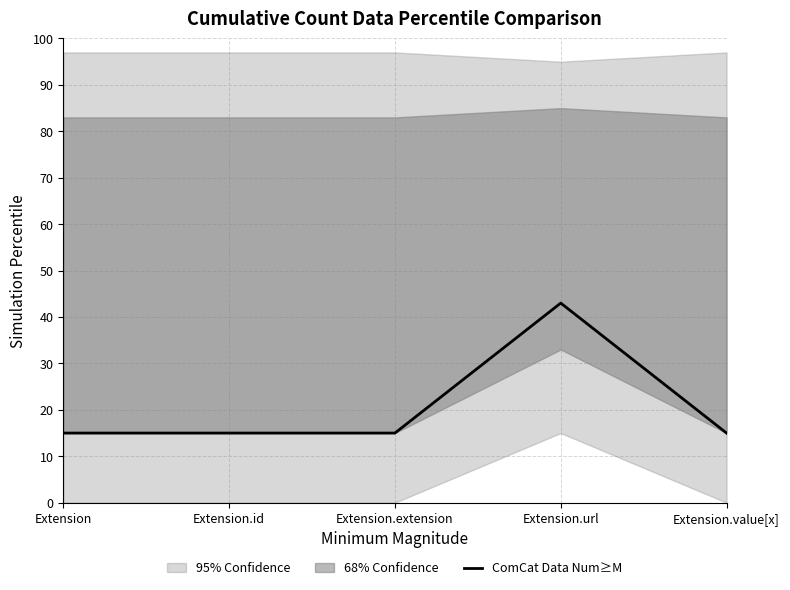

Reading left to right, extract all data points from this chart.

15	15	15	43	15